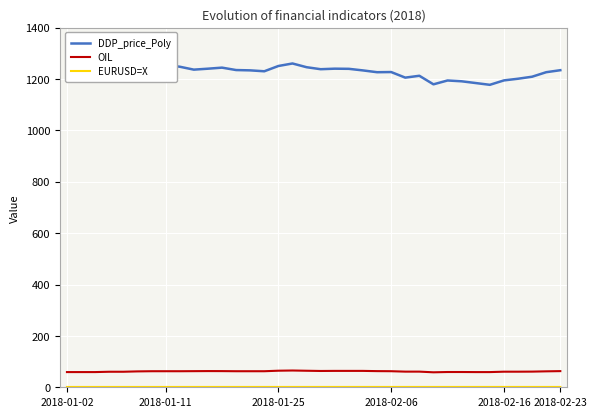

Which series has the largest total across all categories?

DDP_price_Poly